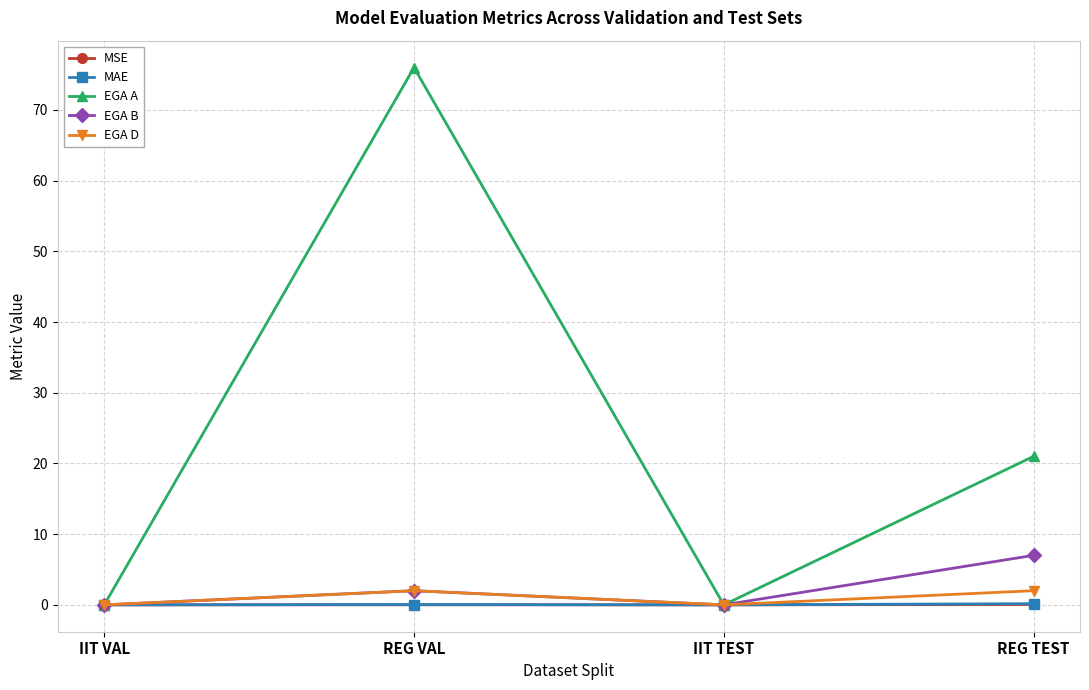

Which series has the largest range (max minus min)?

EGA A